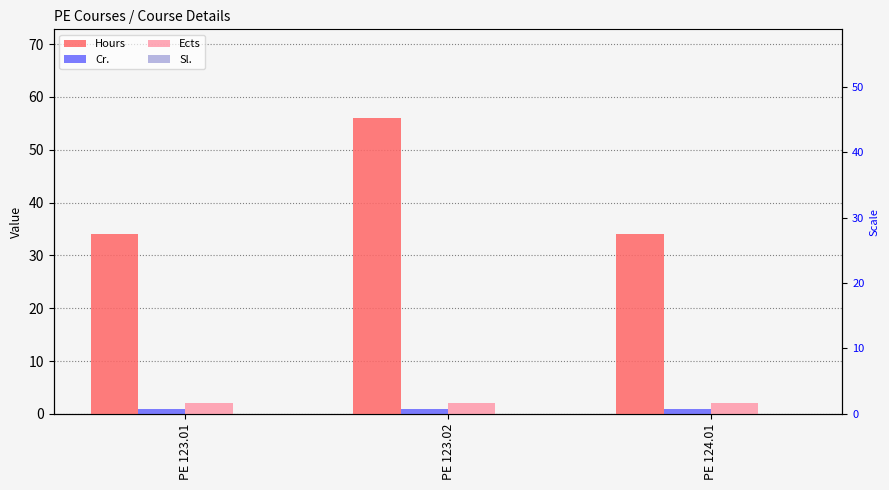

How many bars are there in total?

12